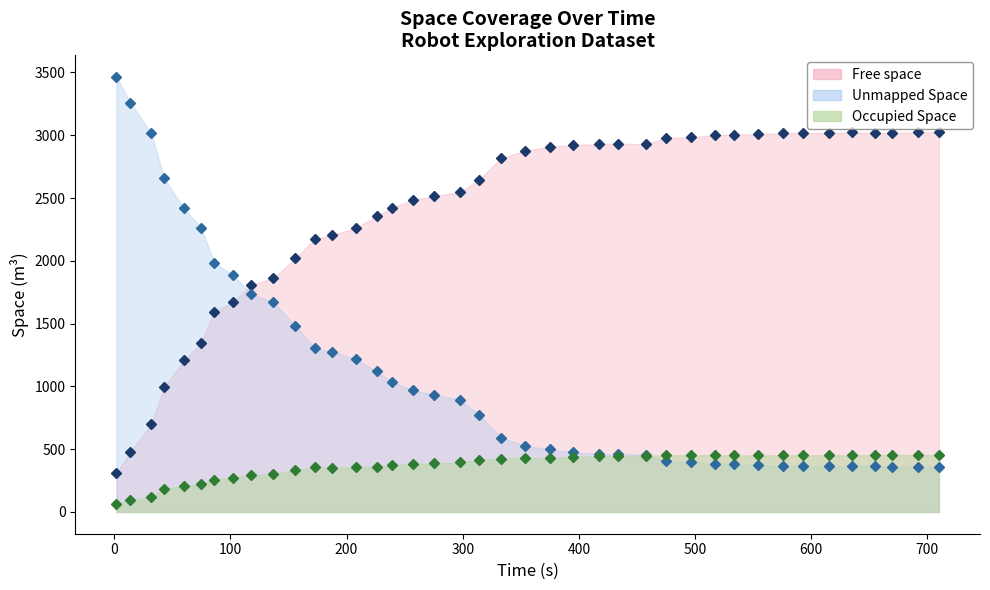

What is the average value of the Occupied Space series?

366.6